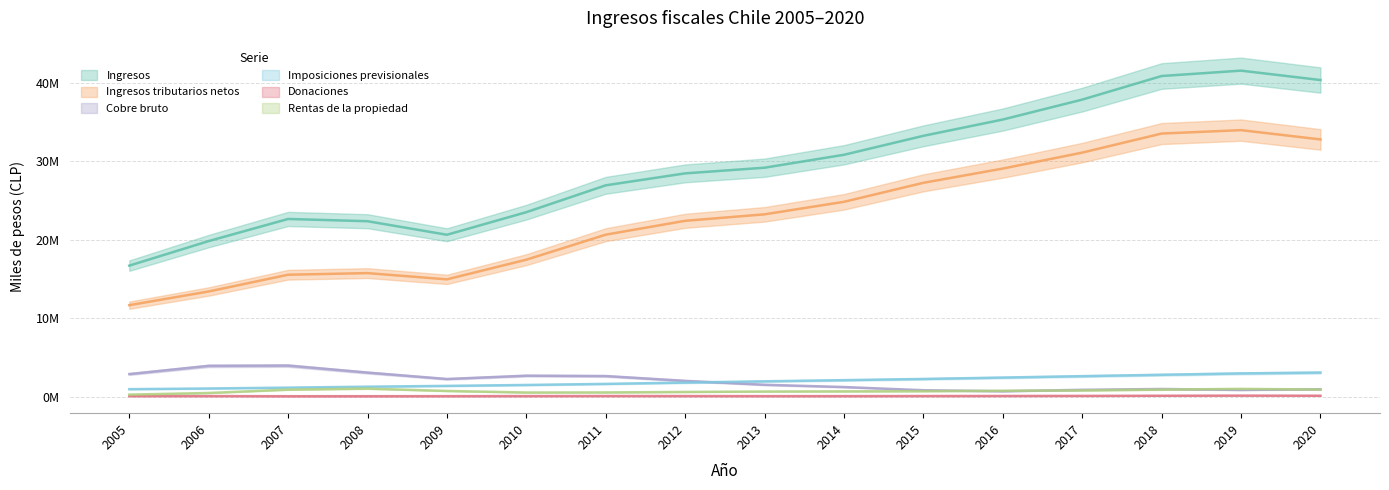

Rank the categories by Imposiciones previsionales value from lowest to highest.

2005, 2006, 2007, 2008, 2009, 2010, 2011, 2012, 2013, 2014, 2015, 2016, 2017, 2018, 2019, 2020